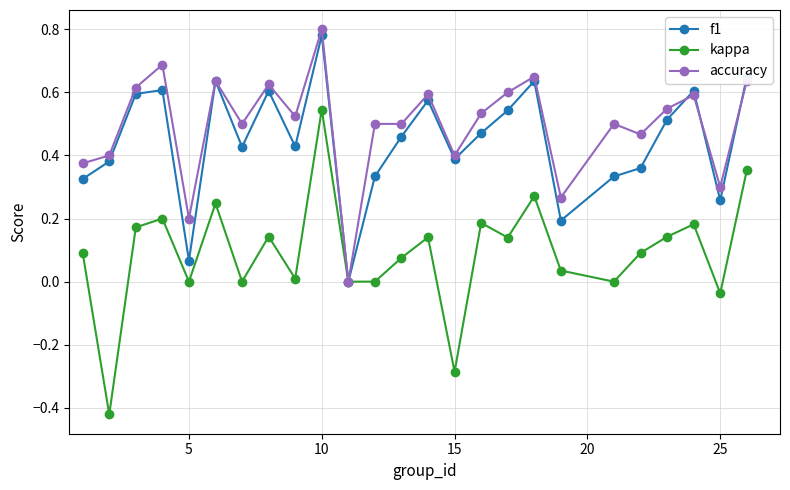

True or false: f1 has more than 0 interior local peaks.

True